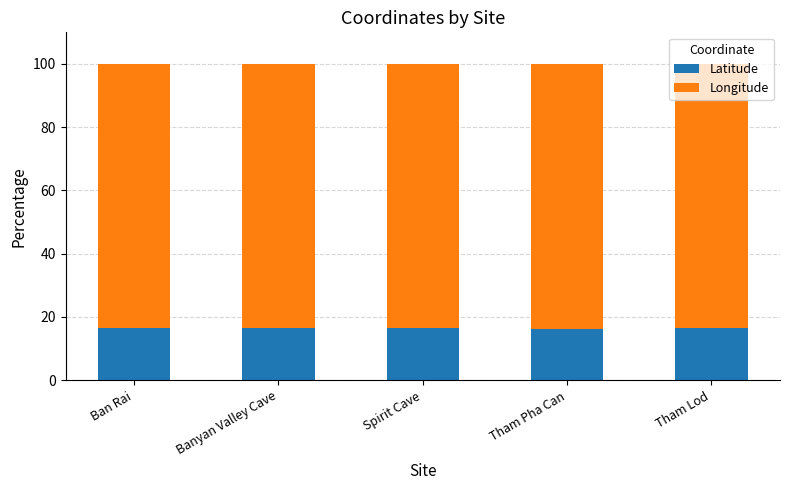

What is the highest value of the Latitude series?

16.7